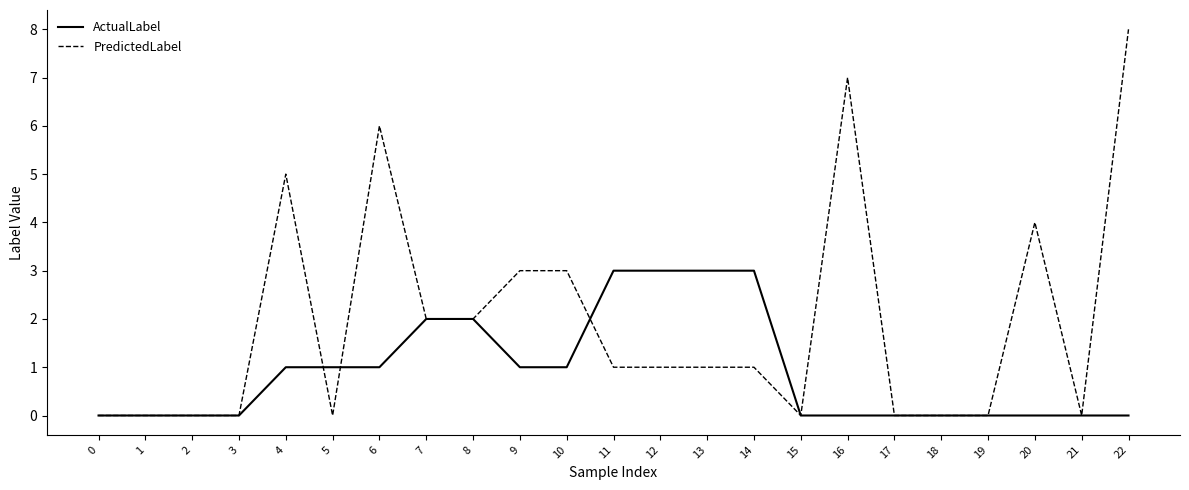

What is the sum of the PredictedLabel values at 7 and 9?

5